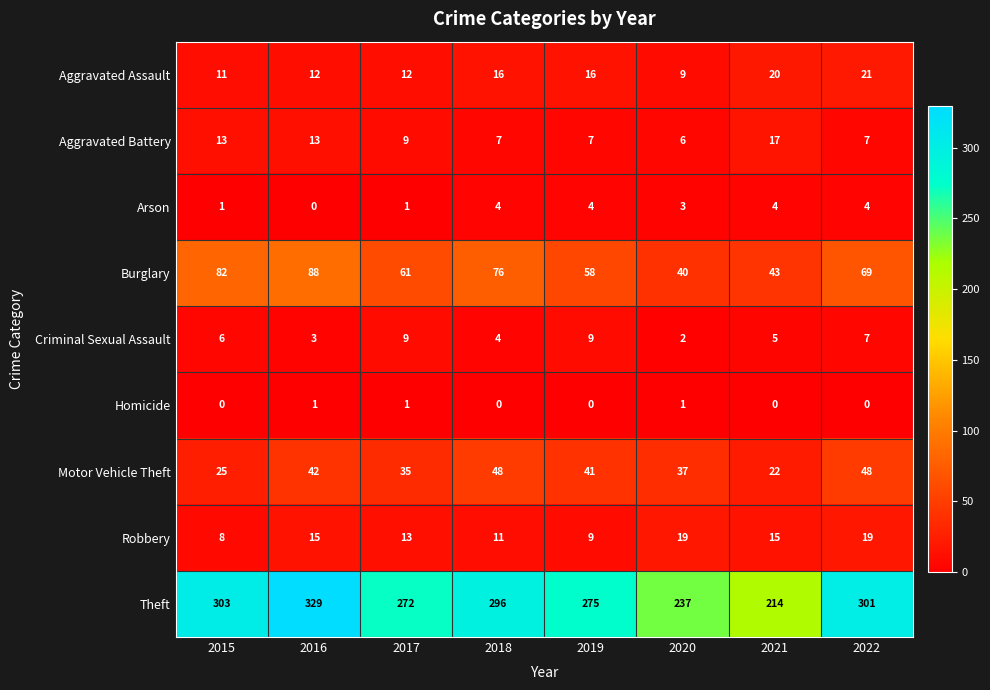

What is the difference between the maximum and minimum values in the Criminal Sexual Assault series?

7